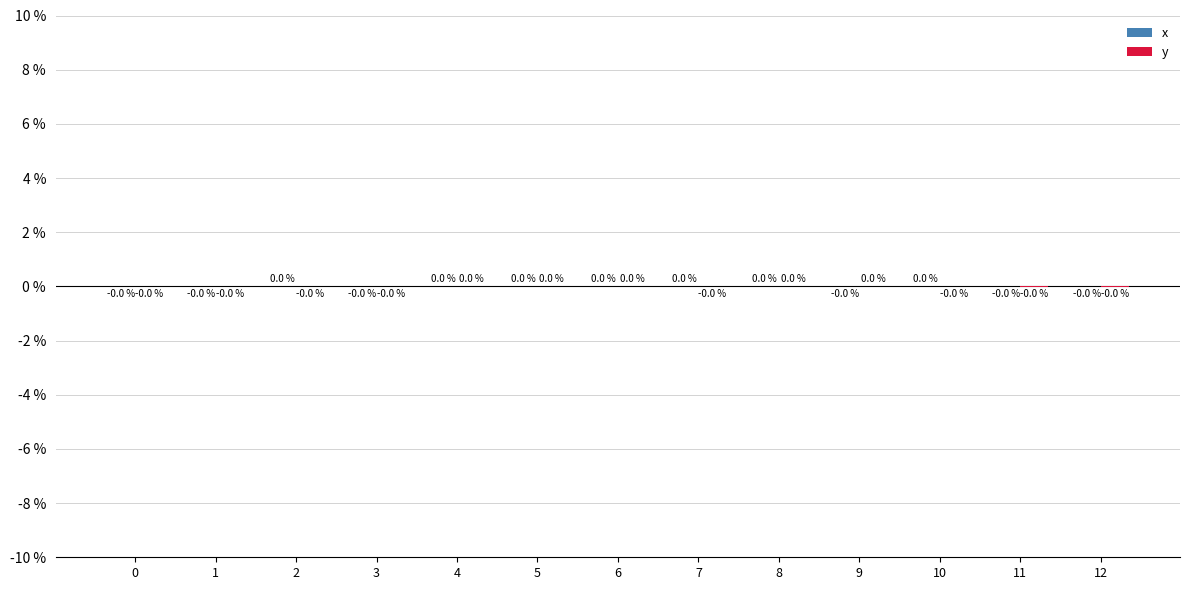

Which label corresponds to the largest value in the chart?

8